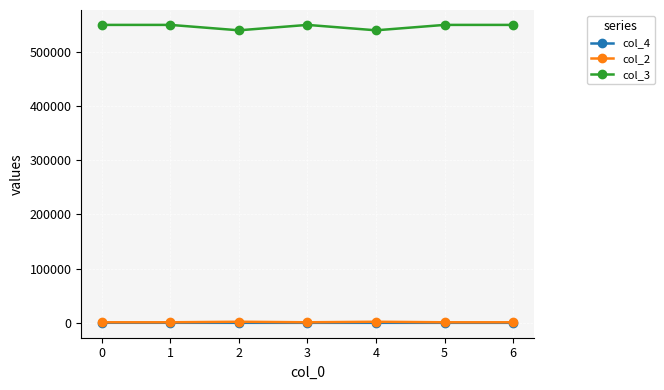

Does the chart have visible grid lines?

Yes